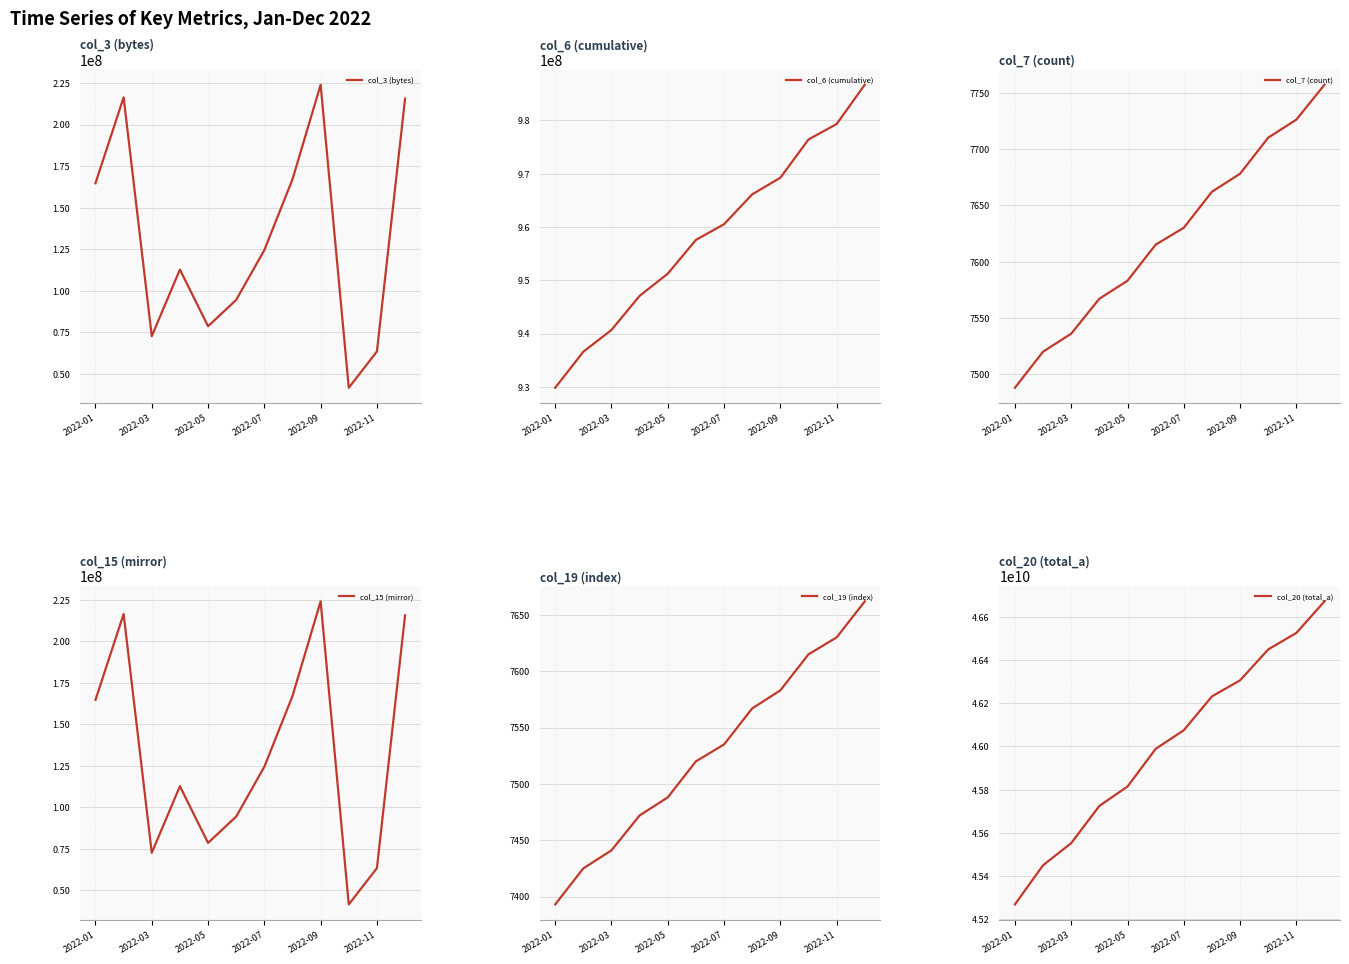

Which category has the highest value in the col_3 (bytes) series?

2022-09